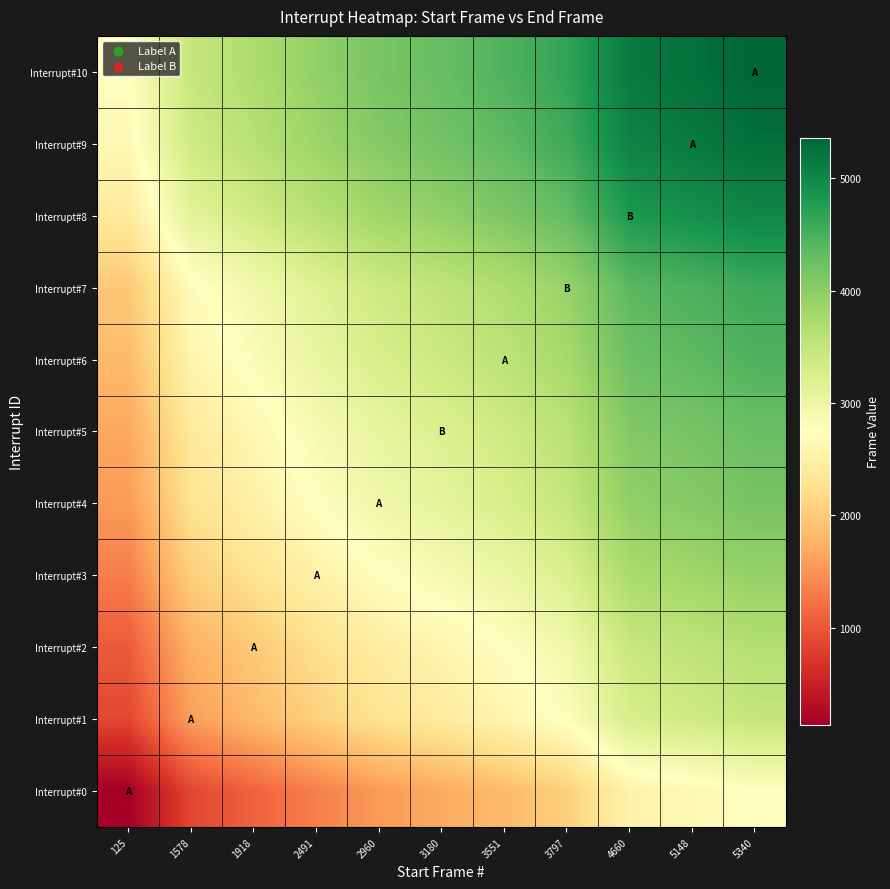

List the series in order of their peak value, highest first.

Interrupt#10, Interrupt#9, Interrupt#8, Interrupt#7, Interrupt#6, Interrupt#5, Interrupt#4, Interrupt#3, Interrupt#2, Interrupt#1, Interrupt#0